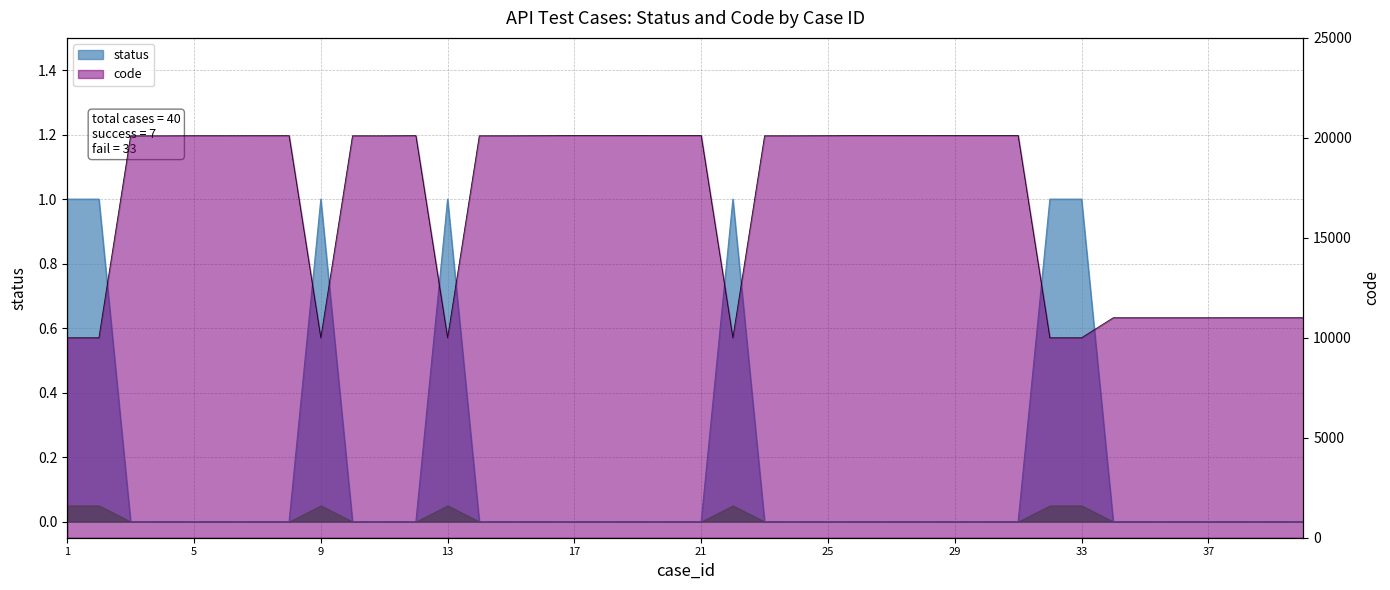

What is the difference between the maximum and second lowest values in the status series?

1